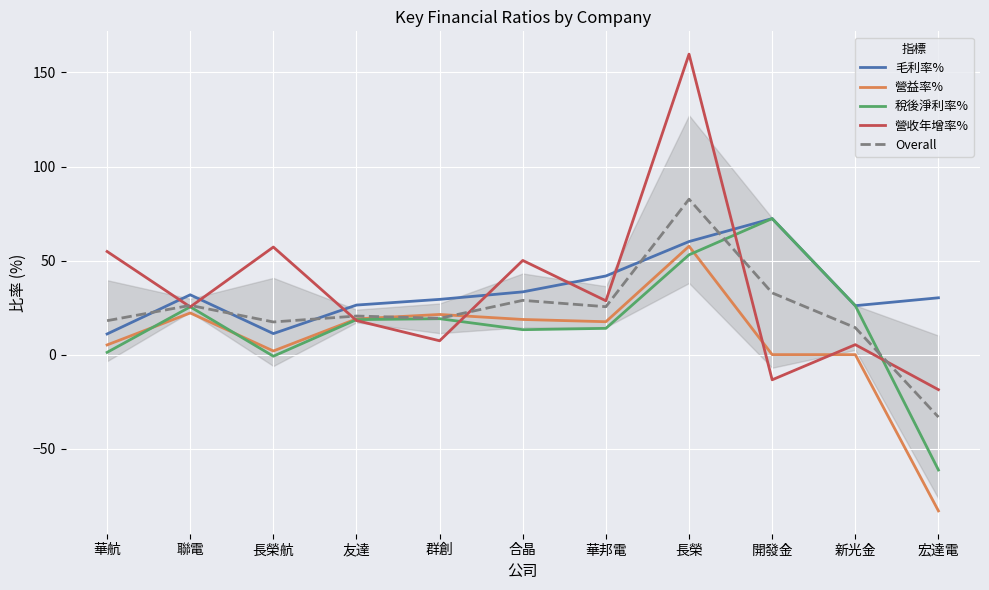

What is the sum of the 稅後淨利率% values at 長榮 and 合晶?

66.3